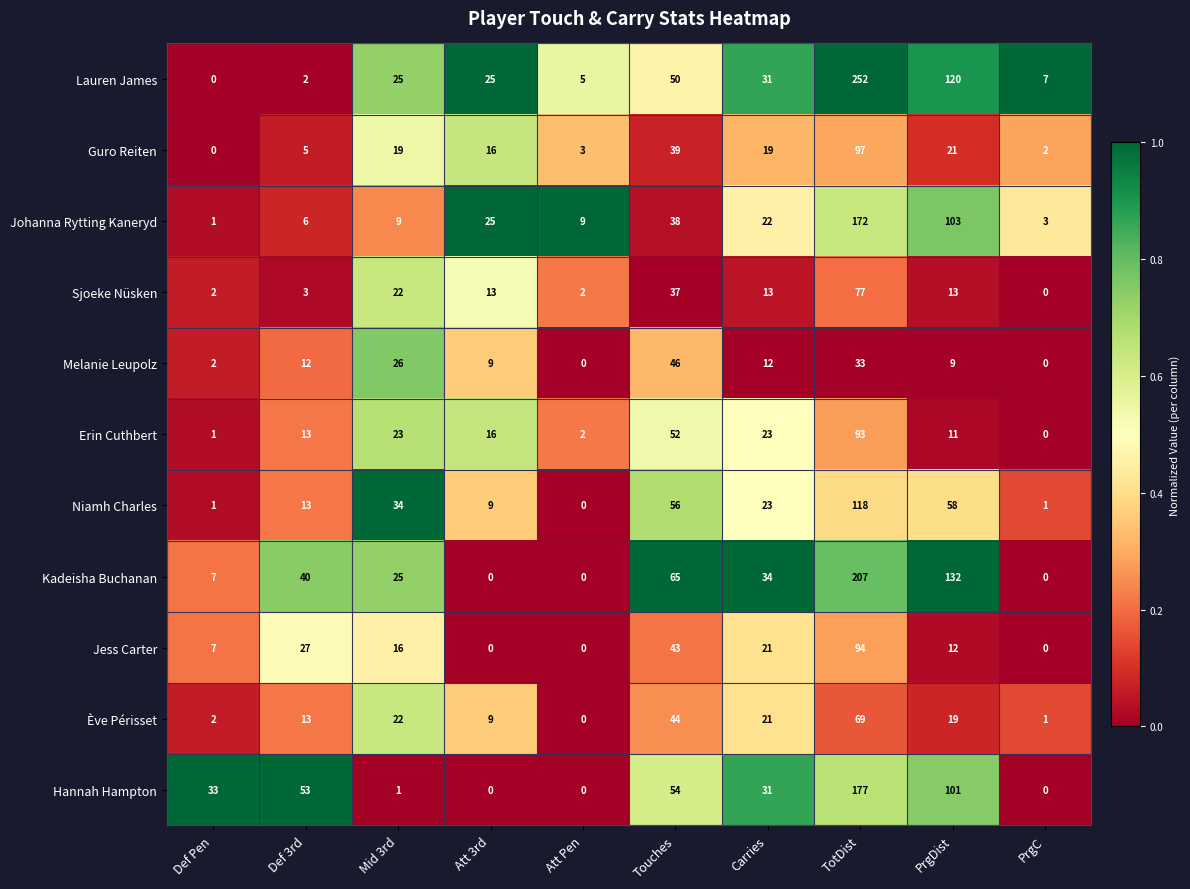

What is the spread (max minus min) of values at PrgDist?

123